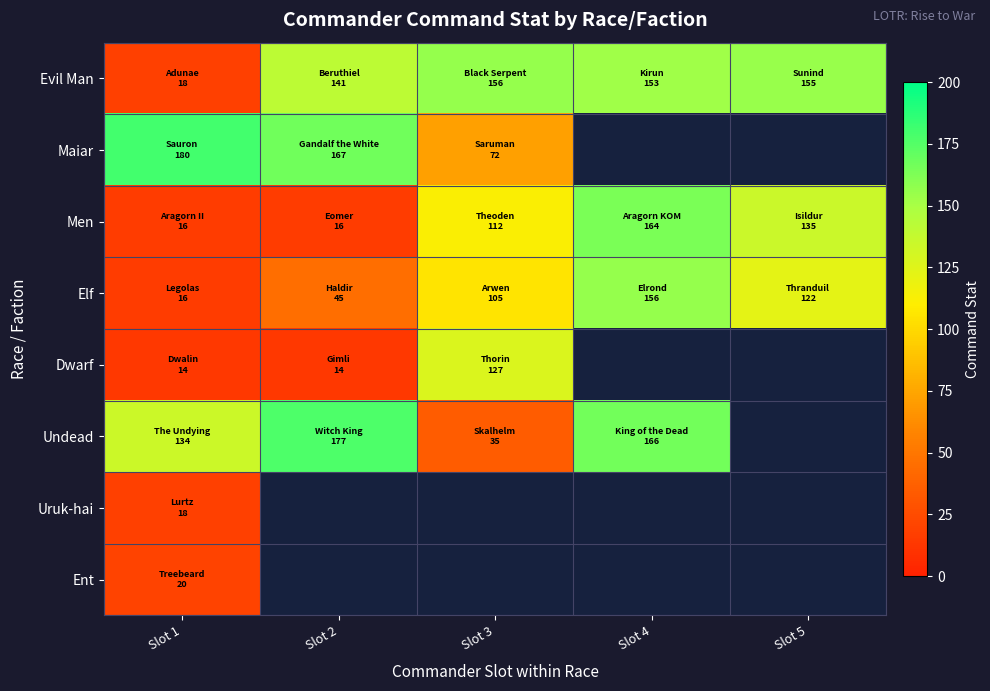

List the series in order of their peak value, highest first.

Maiar, Undead, Men, Evil Man, Elf, Dwarf, Ent, Uruk-hai